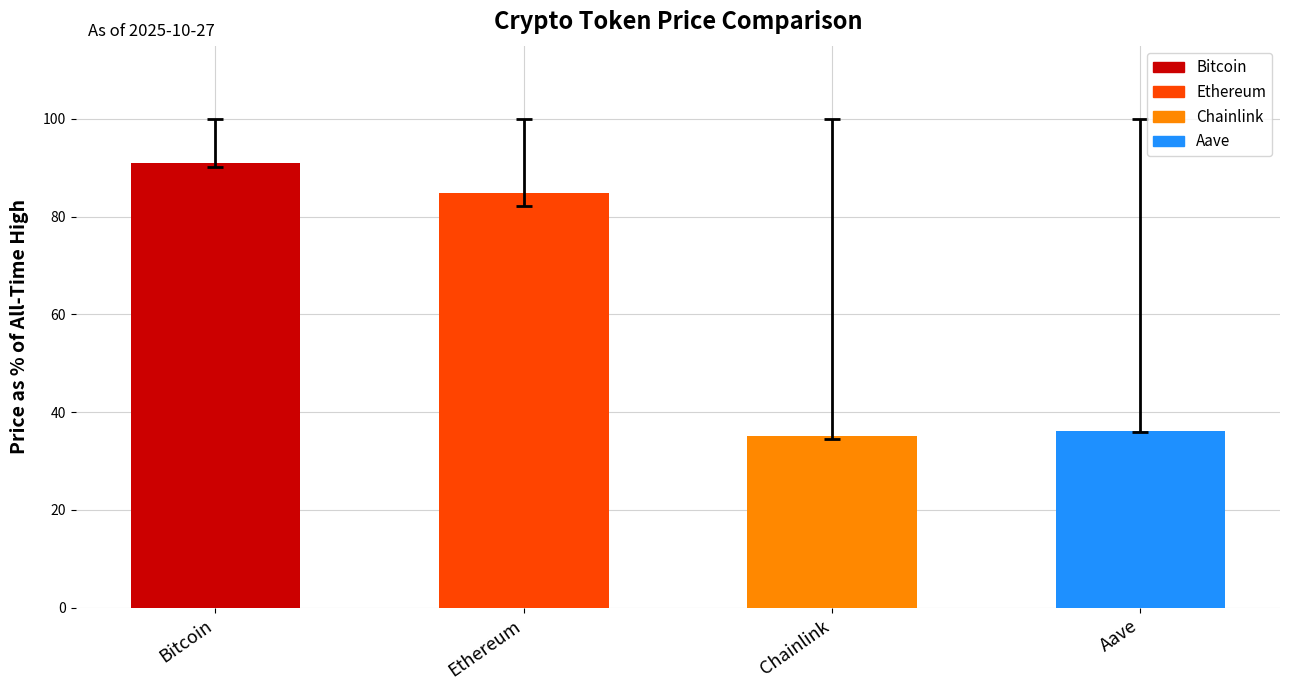

What is the greatest value displayed?

91.1